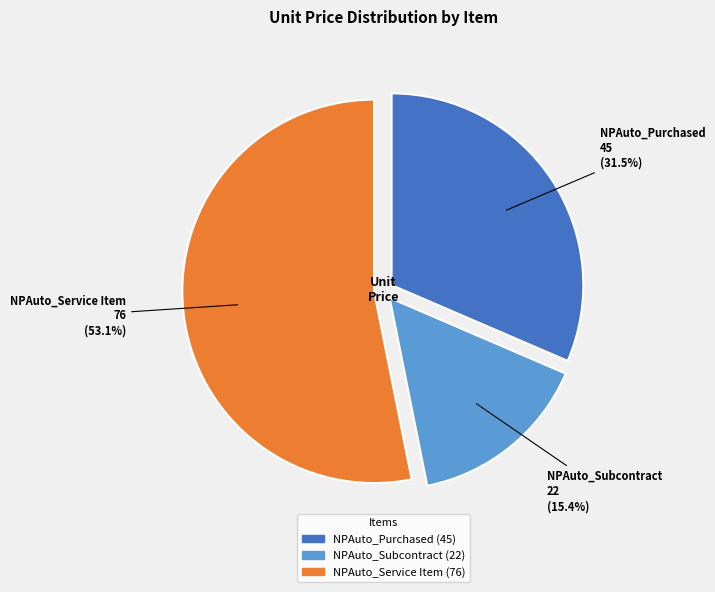

How many slices are in this pie chart?

3